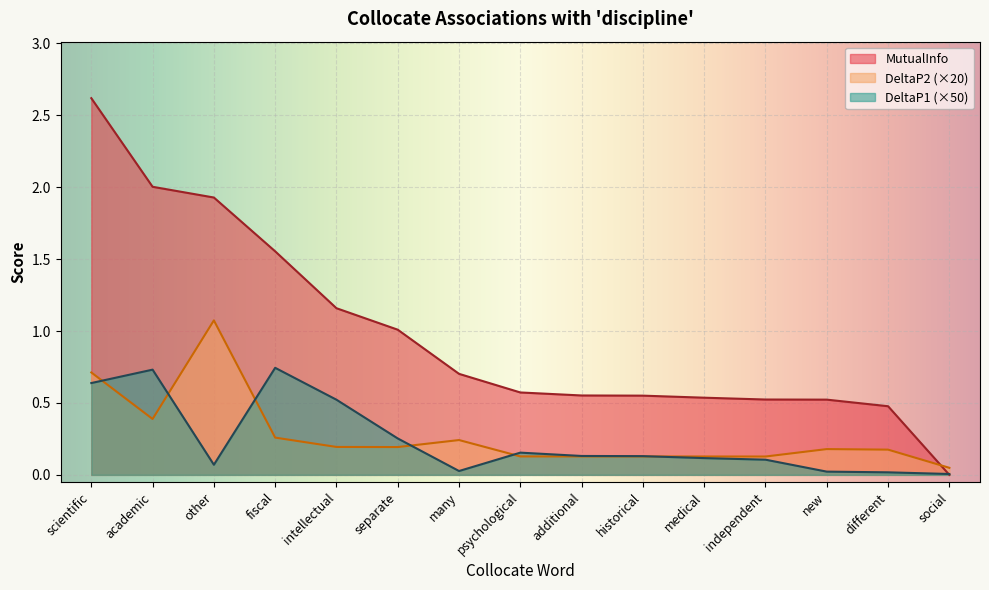

Which category has the lowest value across all series?

social